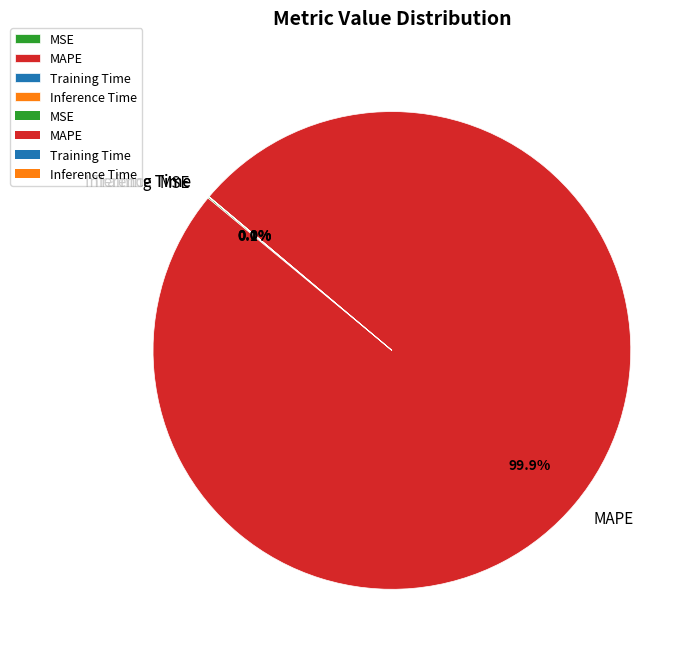

Which slice is the largest?

MAPE